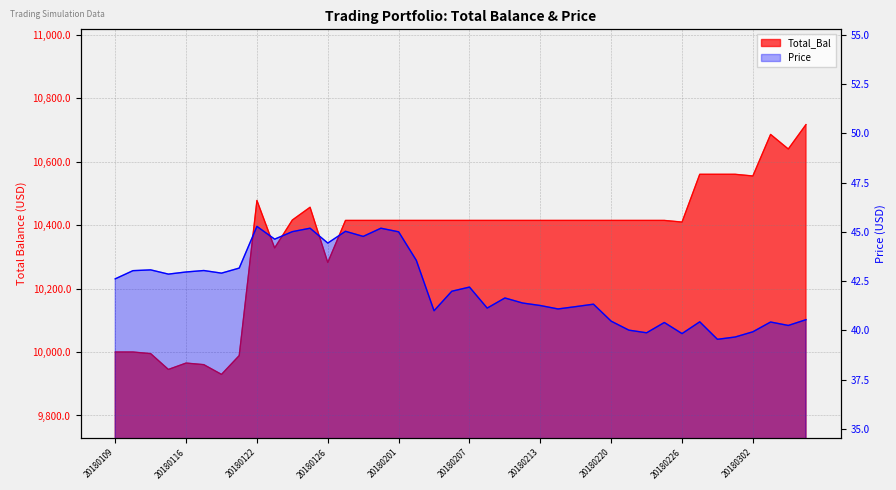

What is the value of the Total_Bal point at the 19th from the left?

10414.7